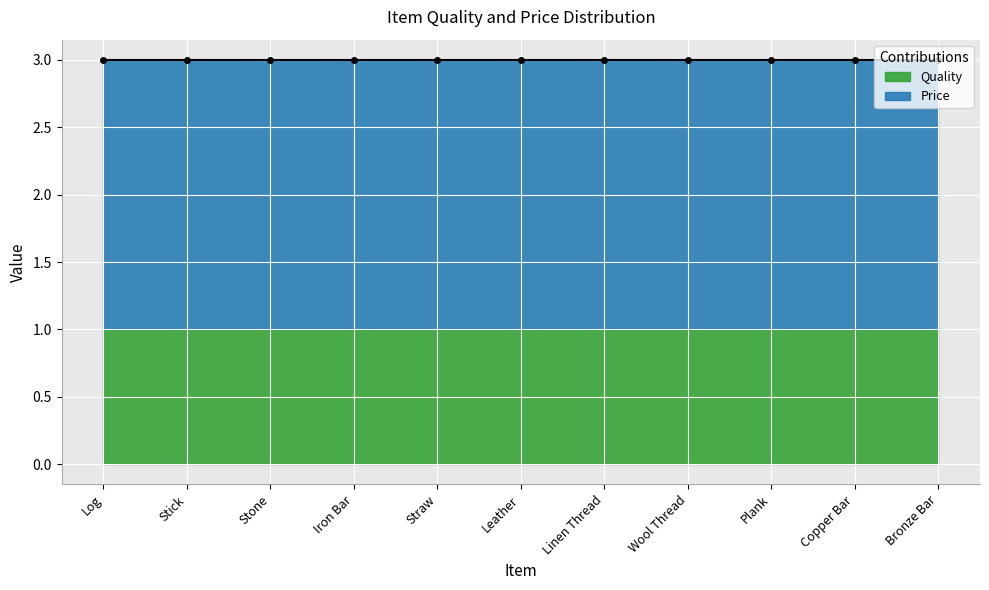

True or false: Price has a value of 2 at Bronze Bar.

True